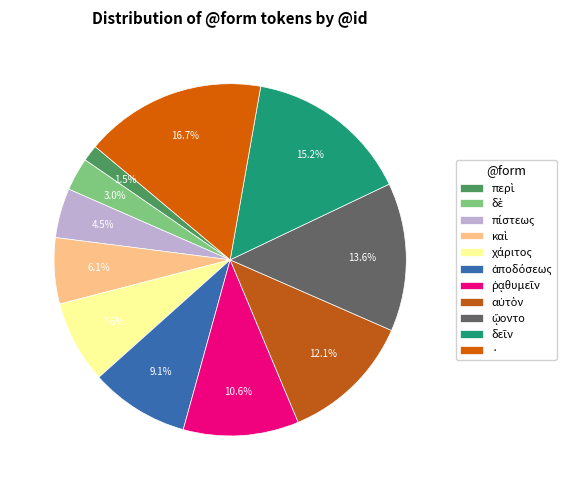

To the nearest percent, what portion does ἀποδόσεως represent?

9%